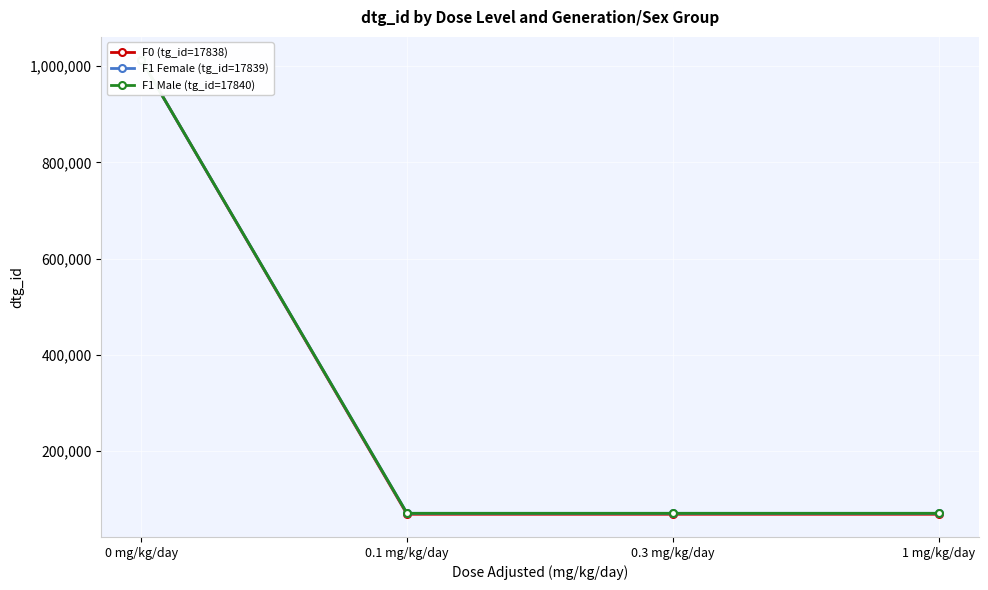

How many distinct data groups are displayed?

3